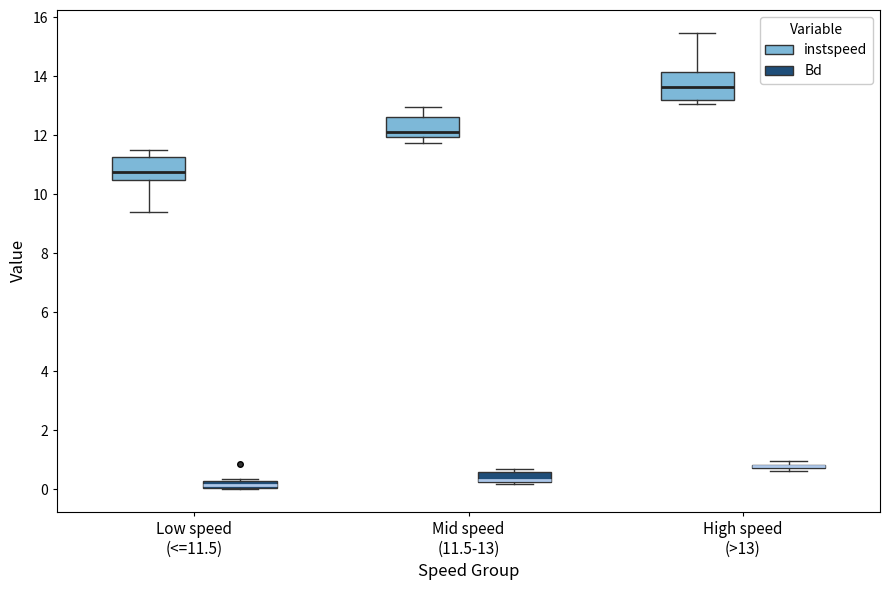

Where is the upper edge of the box for Mid speed (11.5-13) (Bd) on the y-axis? The values are not printed on the chart, so give them approximately, as read against the axis.

0.6